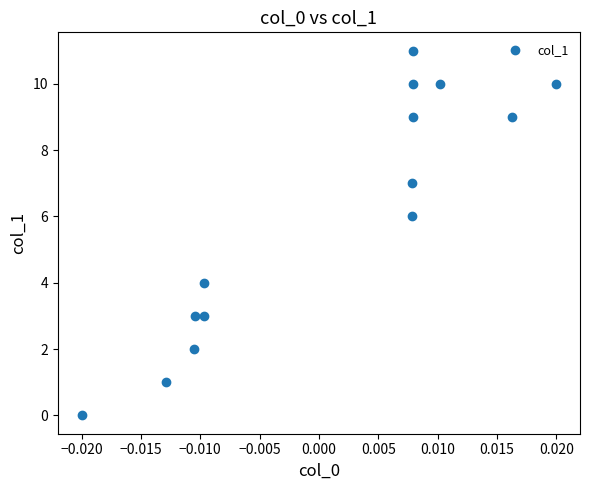

What is the range of Y values (max minus min)?

11